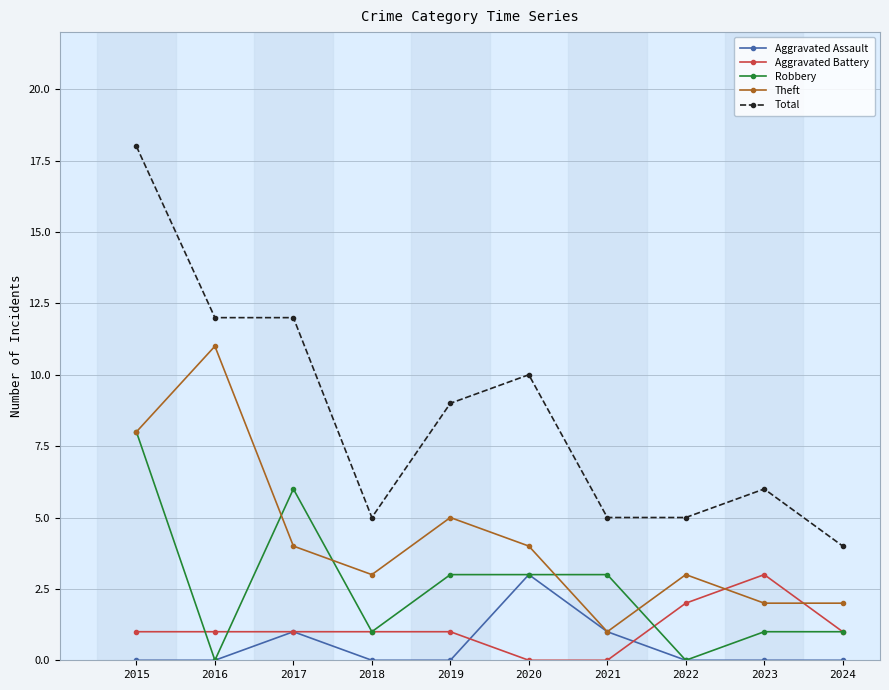

How many values in the Total series are below 9?

5